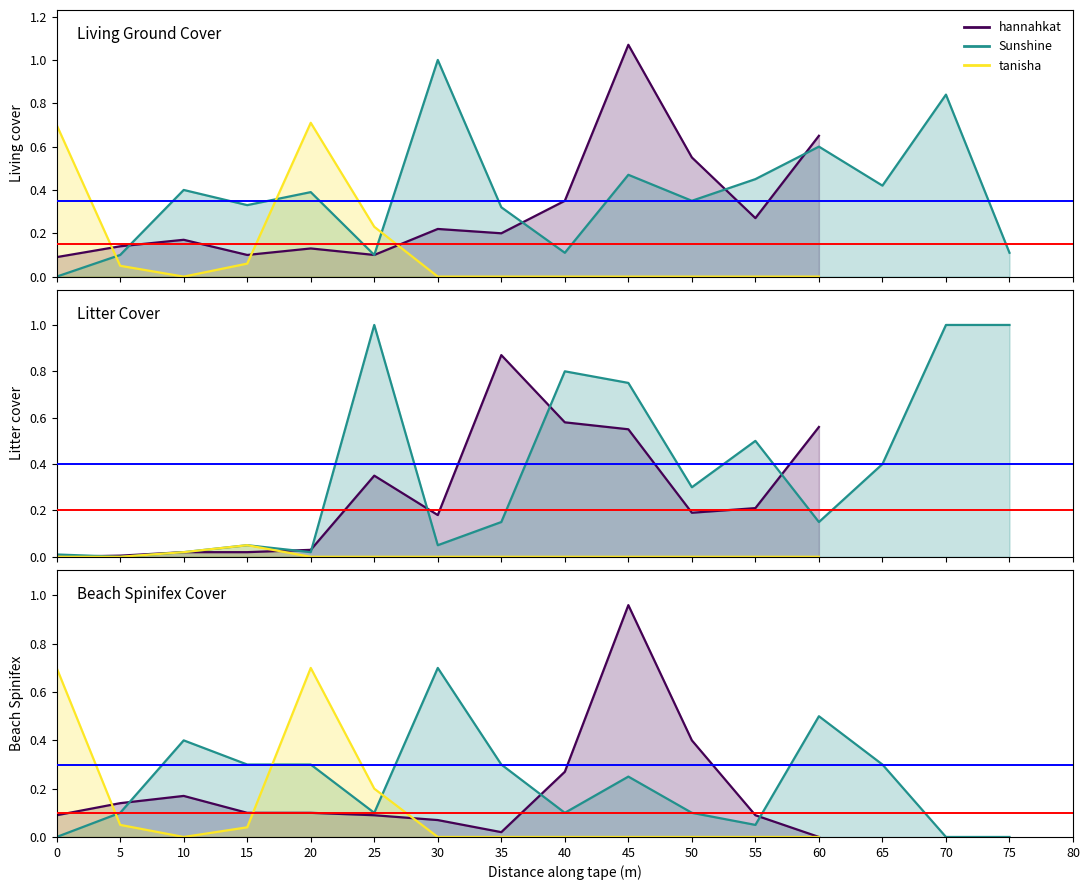

True or false: the data shows 1.0 at 45.

True